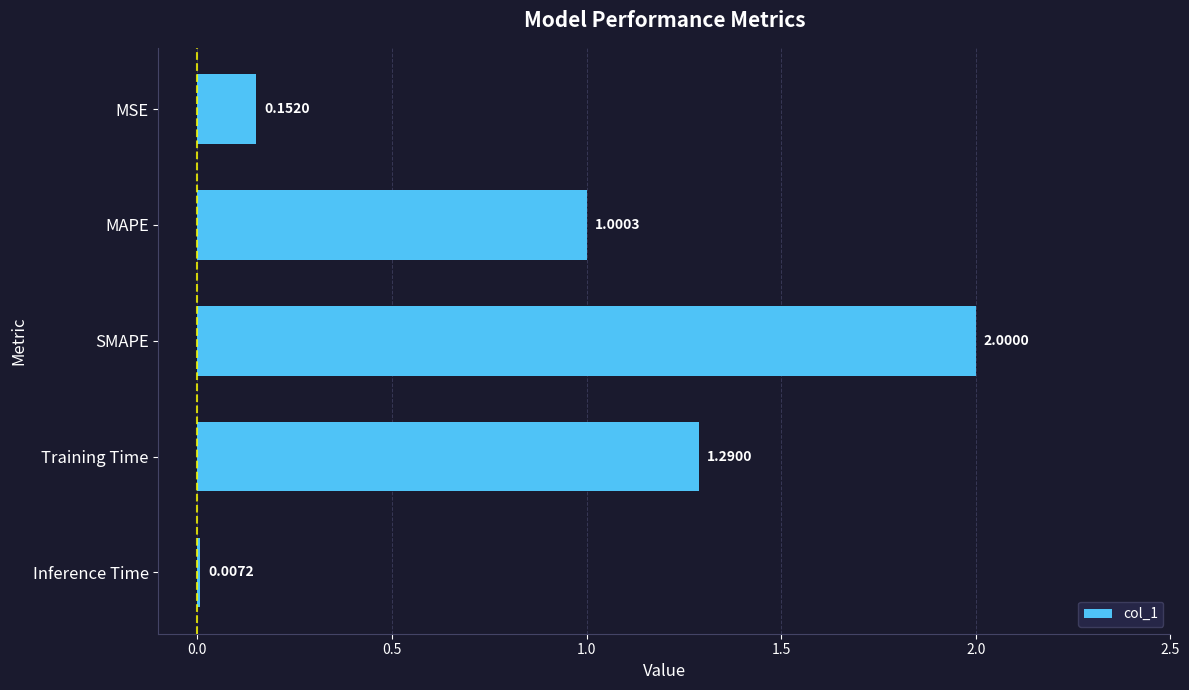

Which has a higher value, SMAPE or Inference Time?

SMAPE